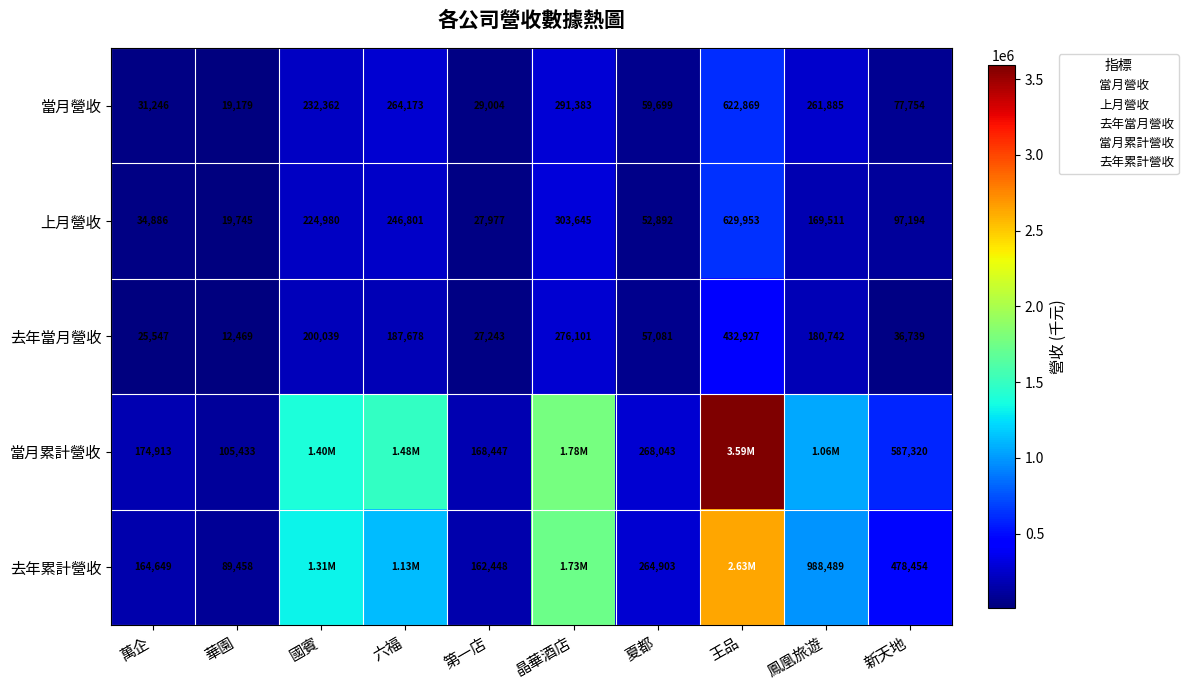

At which category is the sum across all series the highest?

王品